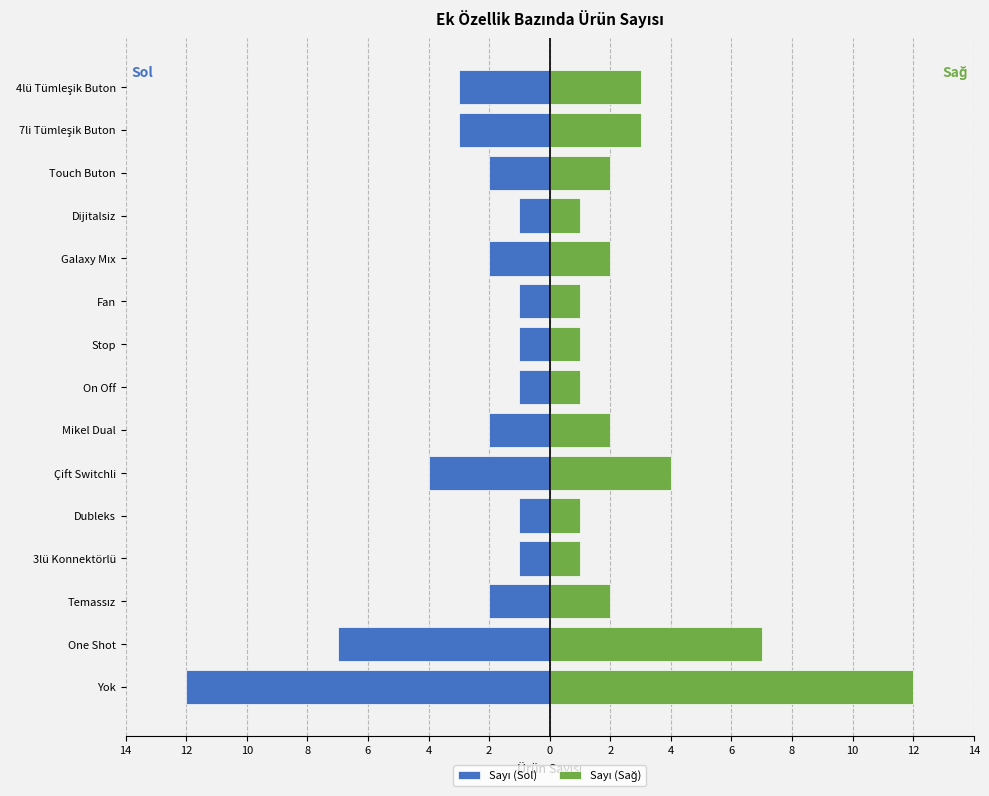

What are all the series names shown in the legend?

Sayı (Sol), Sayı (Sağ)